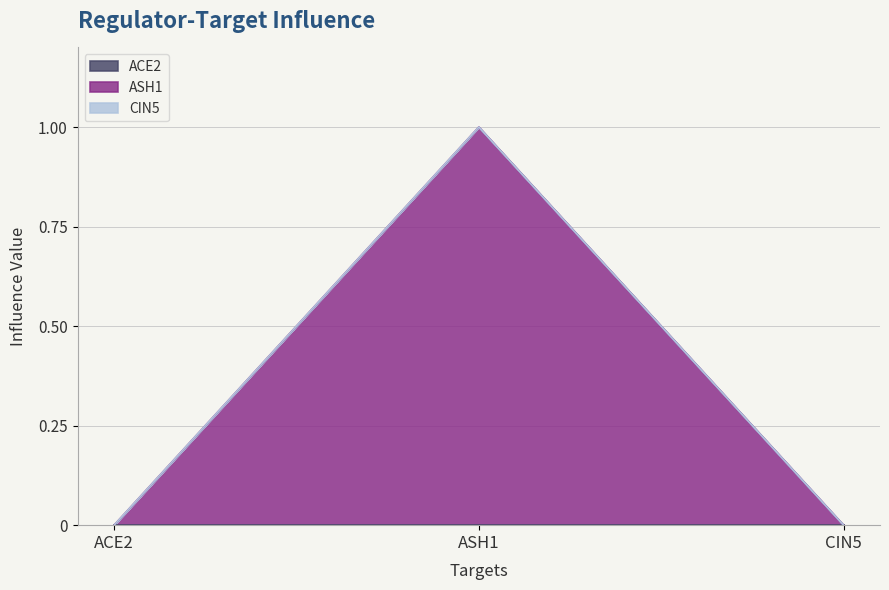

Which has a higher value, CIN5 or ASH1?

CIN5